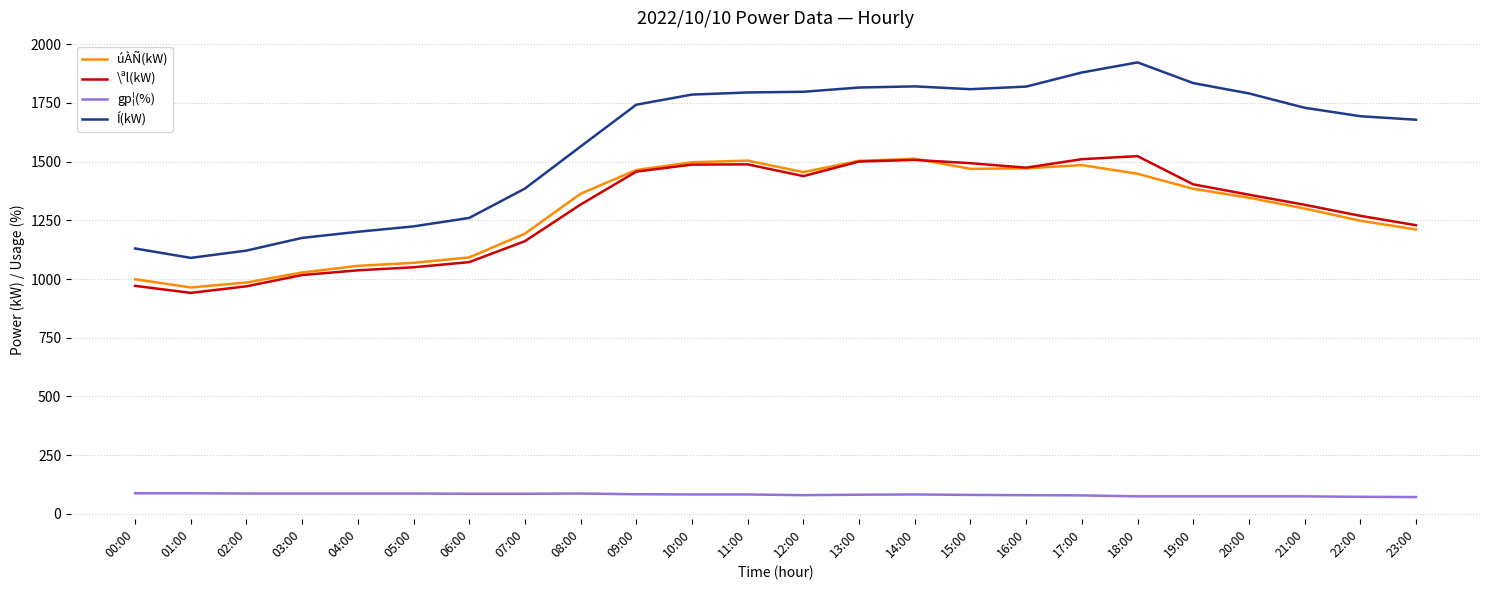

In \ªl(kW), how many points are lower than both neighbors (excluding endpoints)?

3